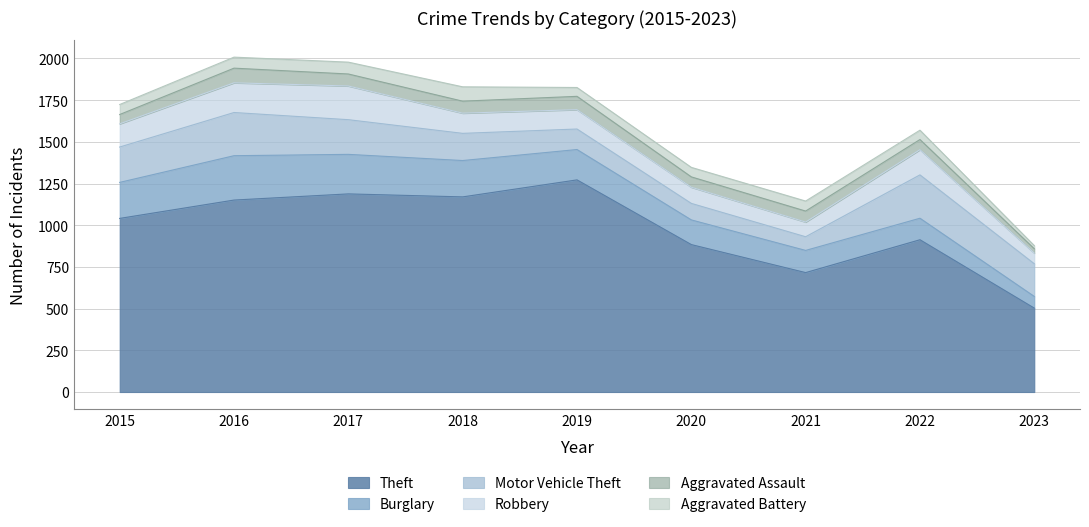

Between 2015 and 2022, which is larger?

2015